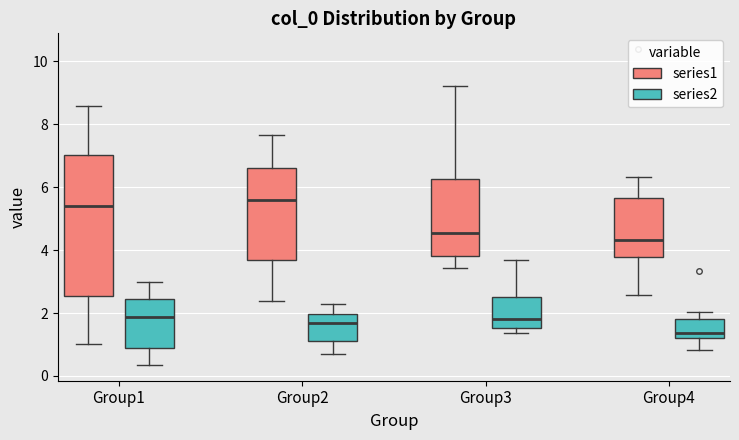

Which box's median line is the highest?

Group2 (series1)